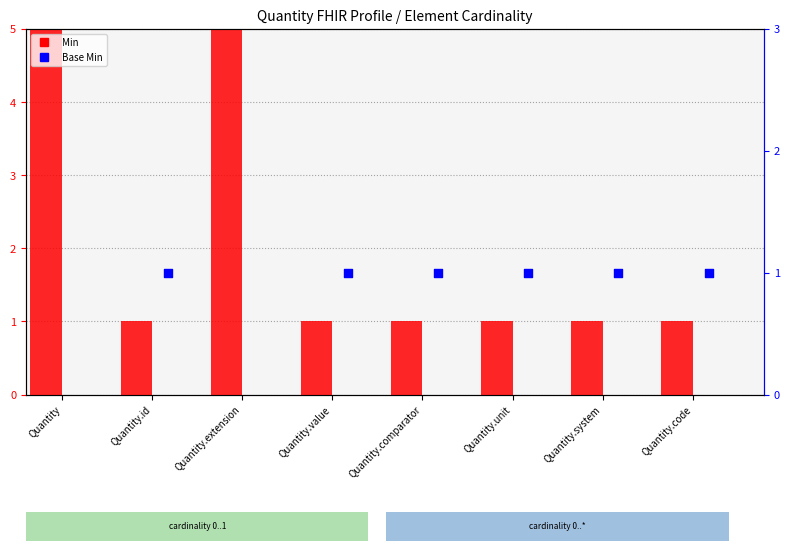

Which series contains the highest Y value?

Min